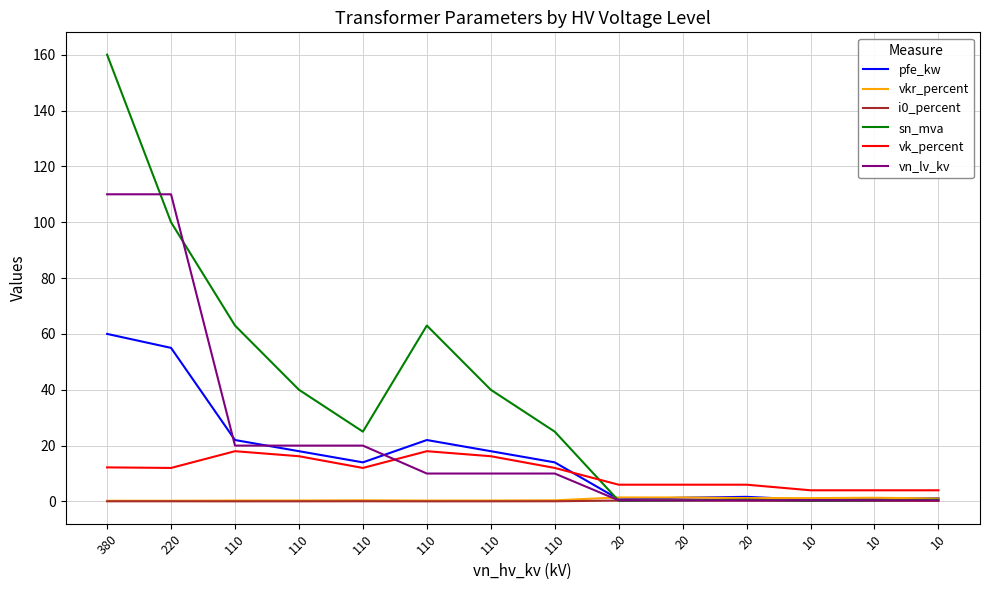

What is the lowest value of the vkr_percent series?

0.2